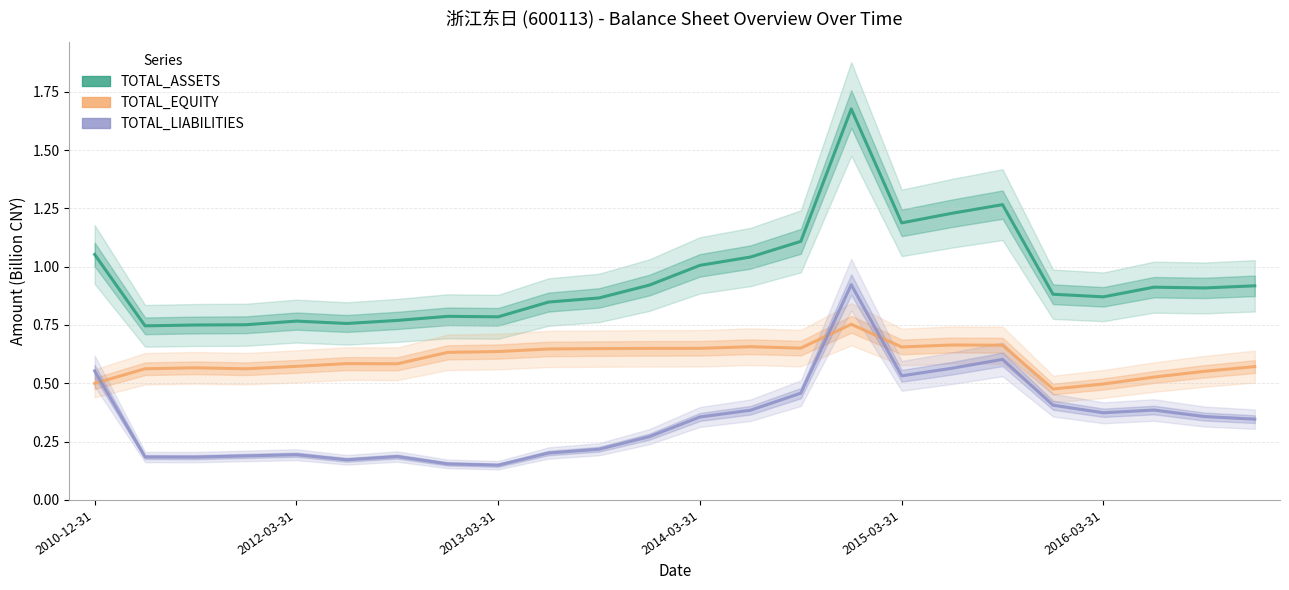

What is the sum of the TOTAL_EQUITY values at 16 and 13?

1.3